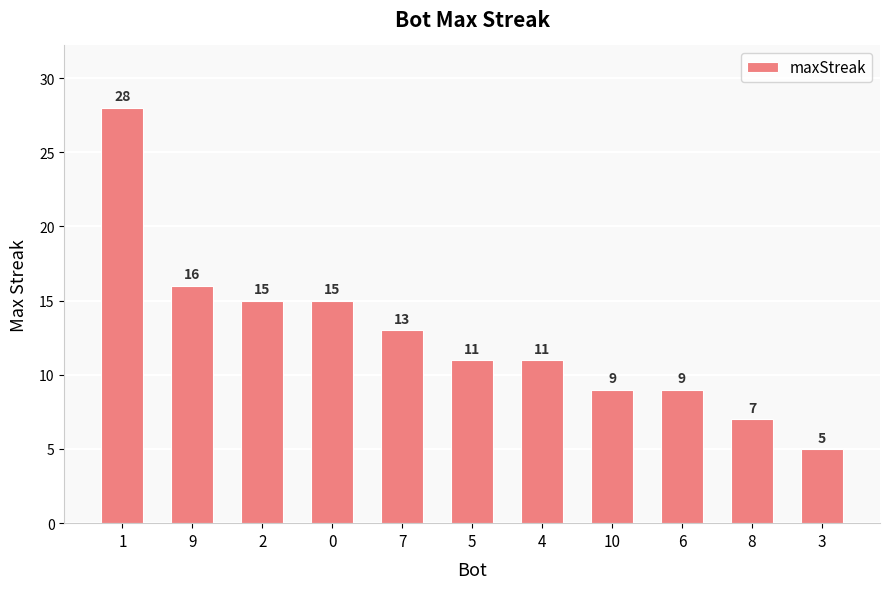

What is the ratio of the value at 0 to the value at 7?

1.2